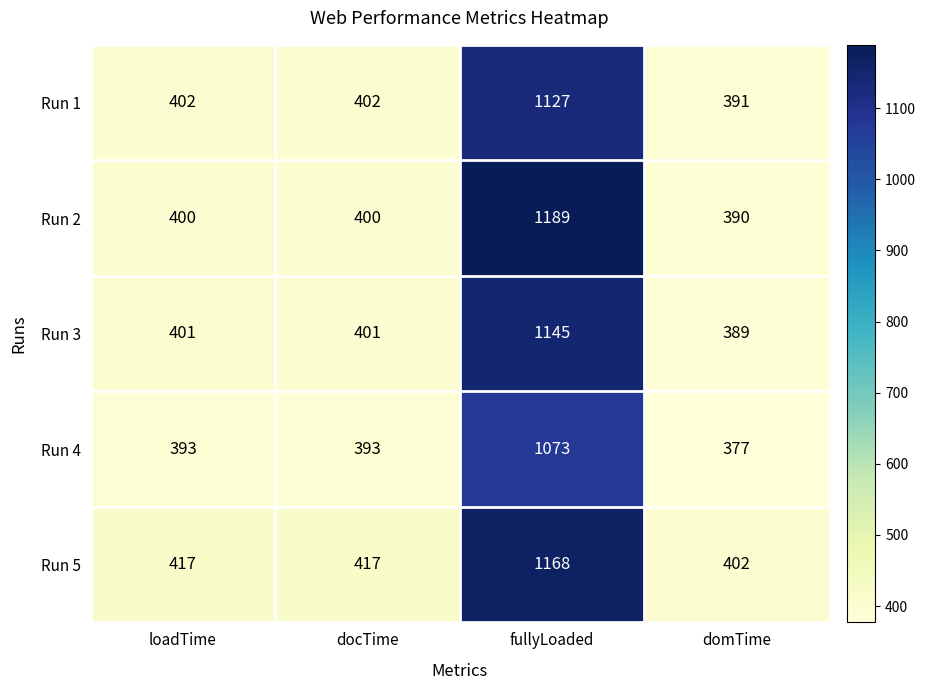

What is the difference between the highest and lowest values at docTime?

24